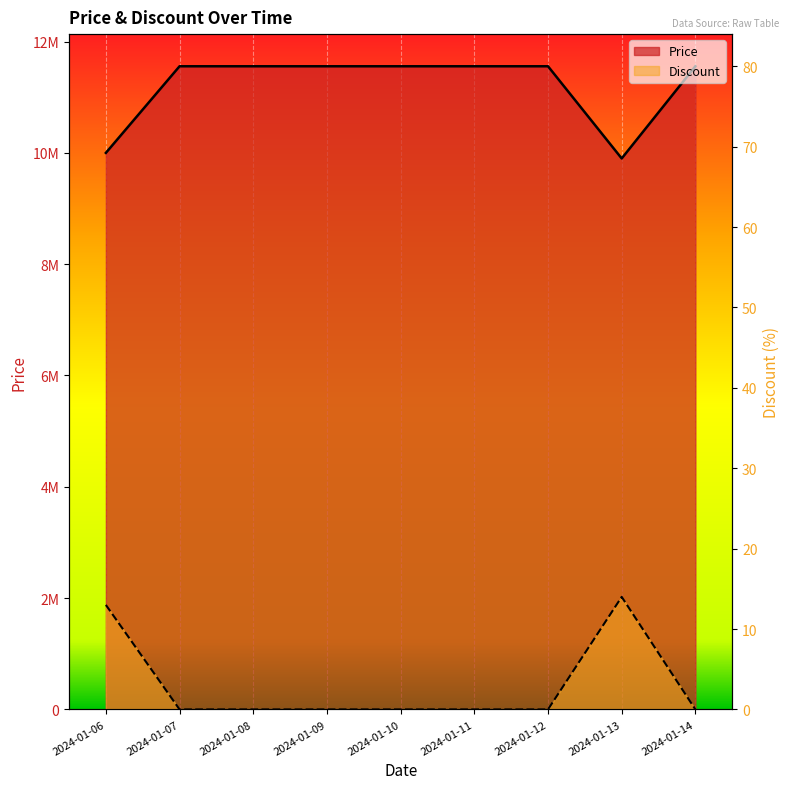

True or false: Price has more than 1 points higher than both neighbors.

False